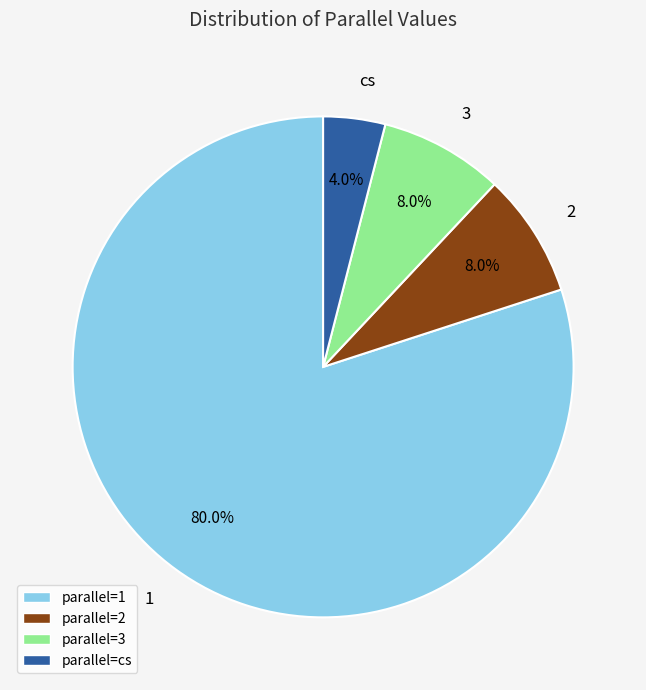

Is there any slice that represents more than half of the pie?

Yes